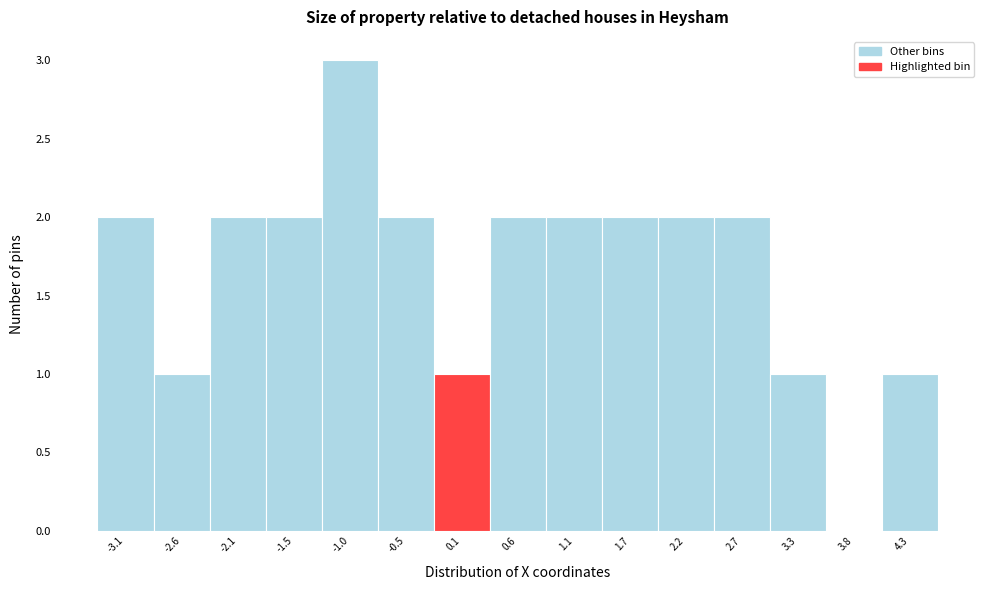

Reading left to right, list every bar in this chart as the range it spans on the x-axis followed by its height. Neither the bar edges nor the heights are printed on the chart, so give them approximately, as read against the axes.

-3.4 to -2.9: 2
-2.9 to -2.3: 1
-2.3 to -1.8: 2
-1.8 to -1.3: 2
-1.3 to -0.7: 3
-0.7 to -0.2: 2
-0.2 to 0.3: 1
0.3 to 0.9: 2
0.9 to 1.4: 2
1.4 to 1.9: 2
1.9 to 2.5: 2
2.5 to 3.0: 2
3.0 to 3.5: 1
3.5 to 4.1: 0
4.1 to 4.6: 1